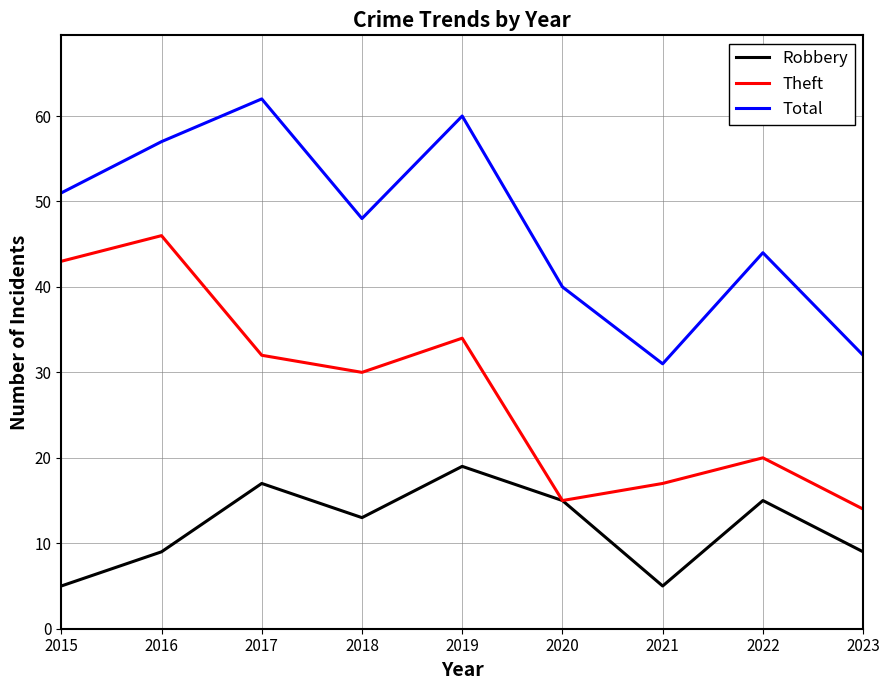

Reading left to right, what are all the values shown in this chart?

Robbery: 2015=5	2016=9	2017=17	2018=13	2019=19	2020=15	2021=5	2022=15	2023=9
Theft: 2015=43	2016=46	2017=32	2018=30	2019=34	2020=15	2021=17	2022=20	2023=14
Total: 2015=51	2016=57	2017=62	2018=48	2019=60	2020=40	2021=31	2022=44	2023=32